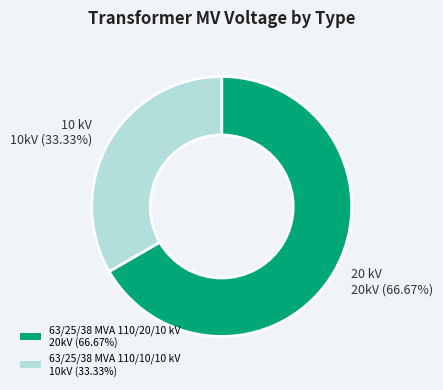

What percentage is the 63/25/38 MVA 110/20/10 kV slice, to the nearest percent?

67%